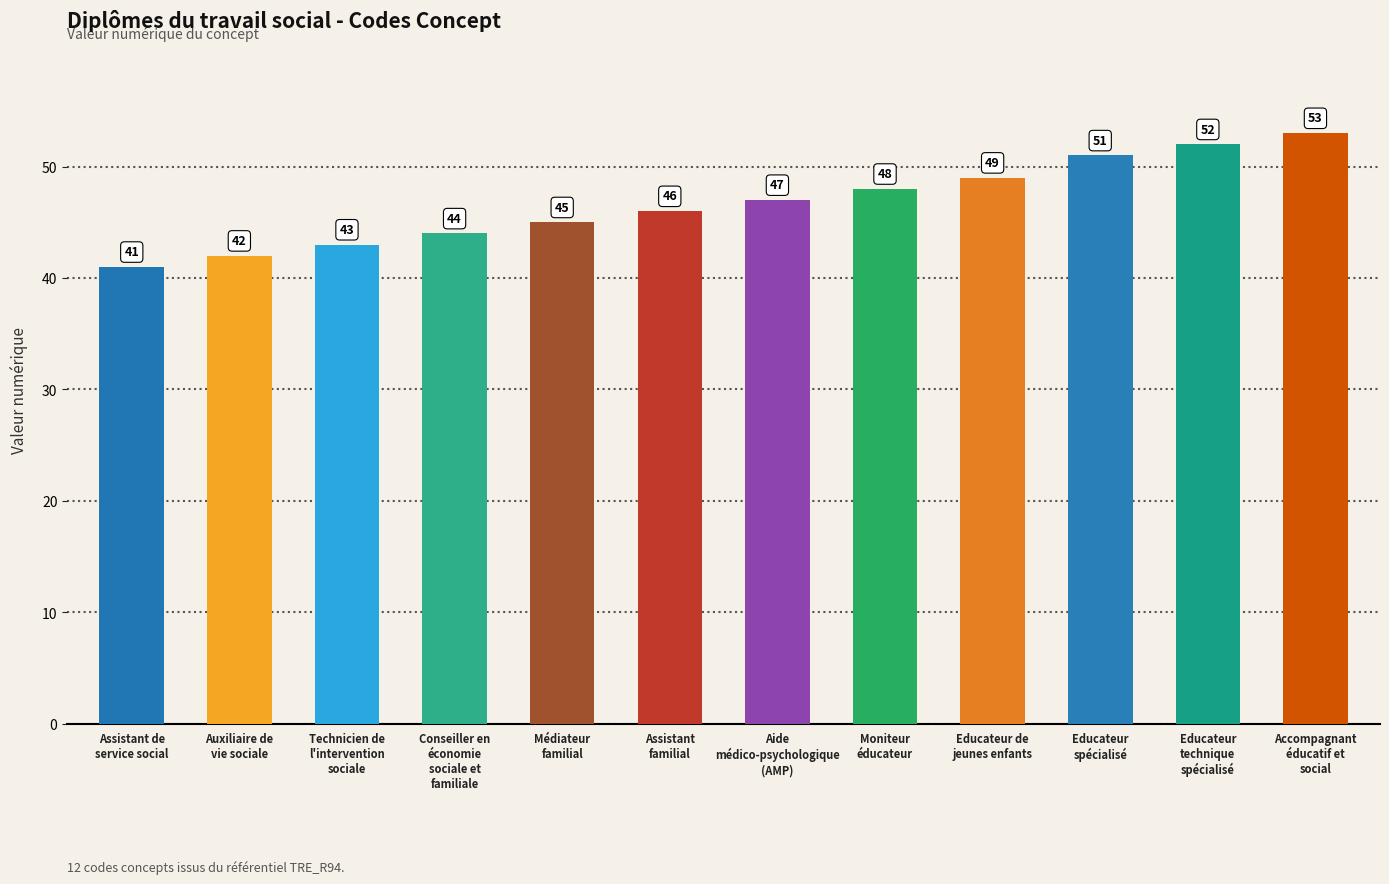

What is the difference between the maximum and minimum values?

12